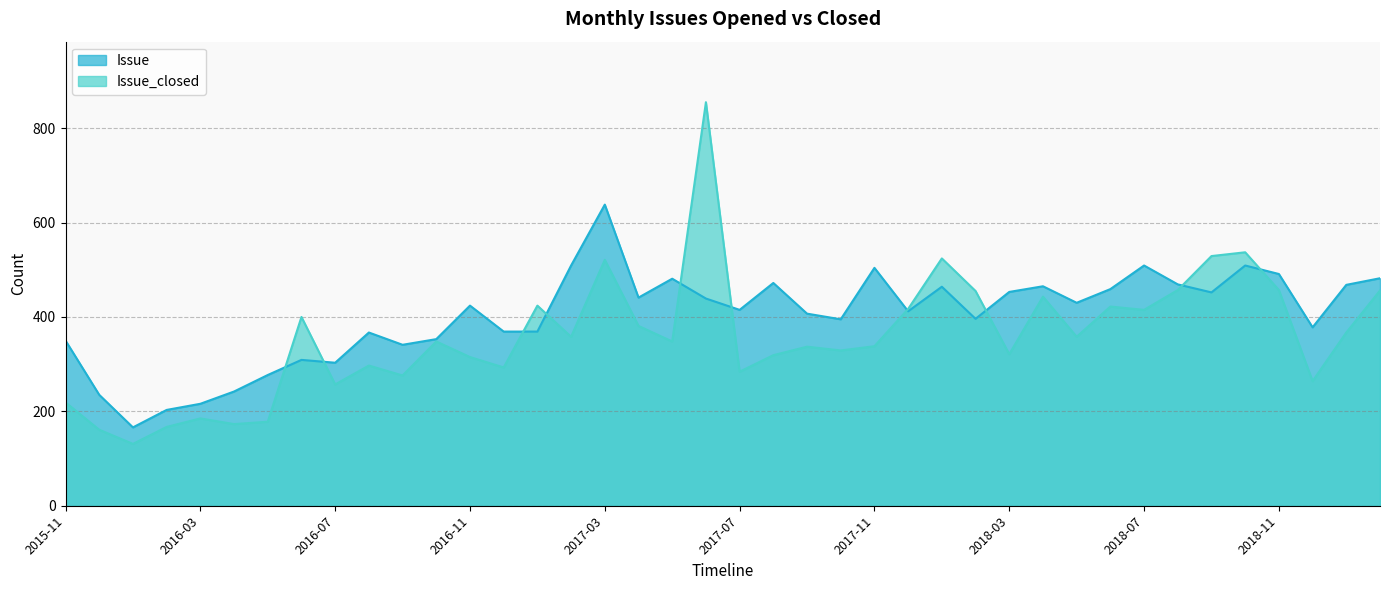

What is the value of the Issue point at the 5th from the left?

216